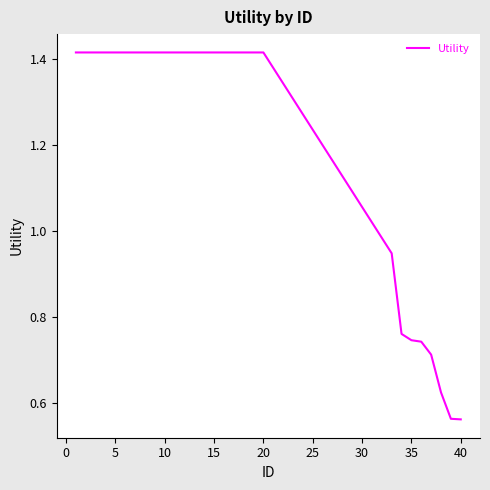

Between 10 and 40, which is larger?

10